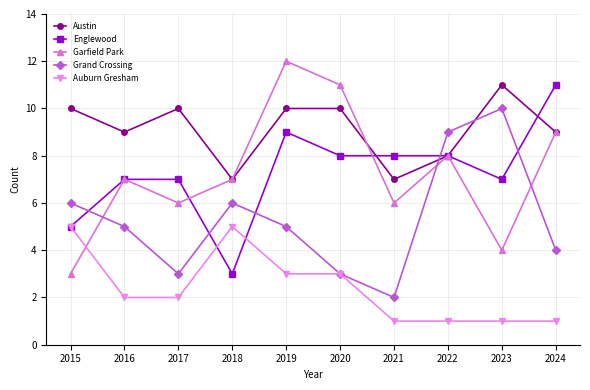

At which category does Garfield Park reach its first local peak?

2016